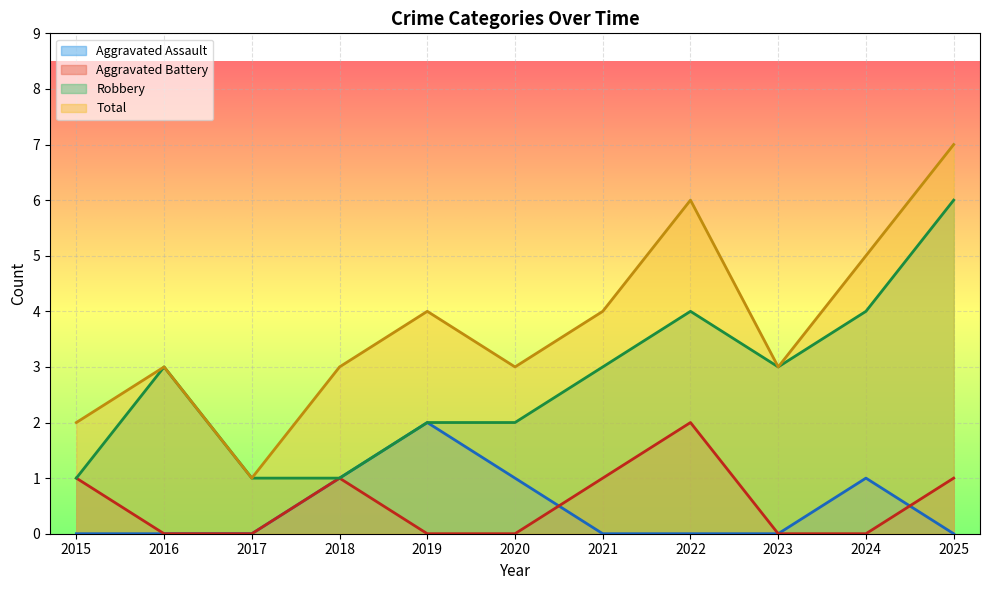

At which label is Aggravated Assault closest to 1?

2018